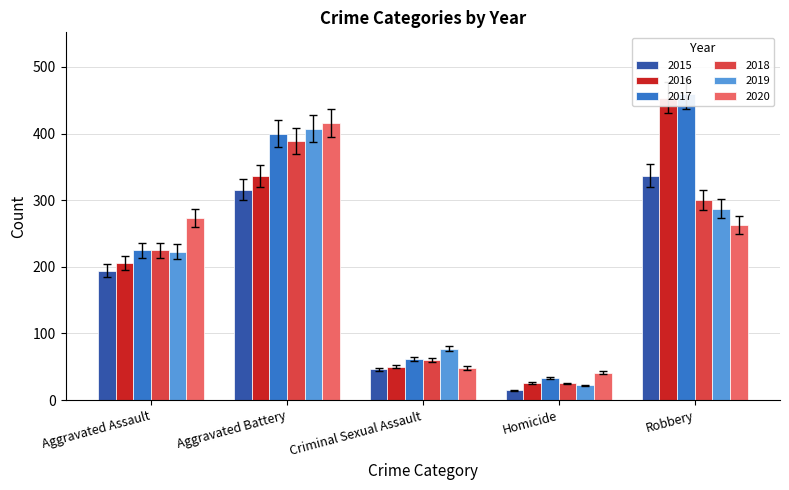

At how many categories does at least one series exceed 148?

3